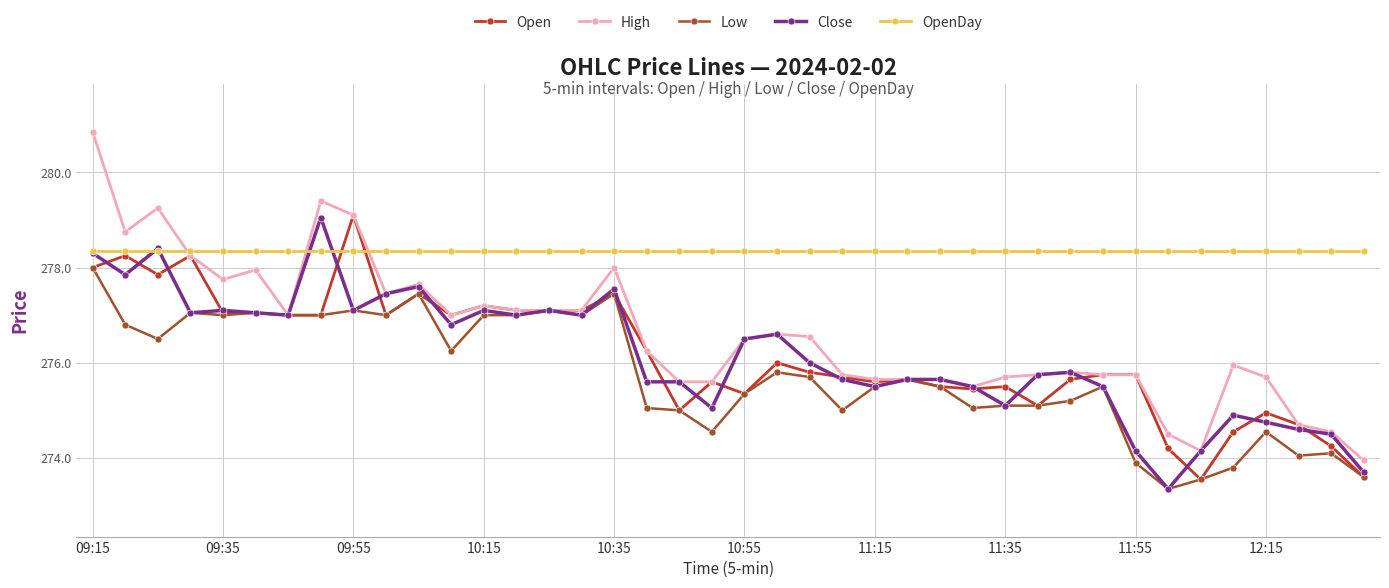

What is the difference between the maximum and minimum values in the Close series?

5.7